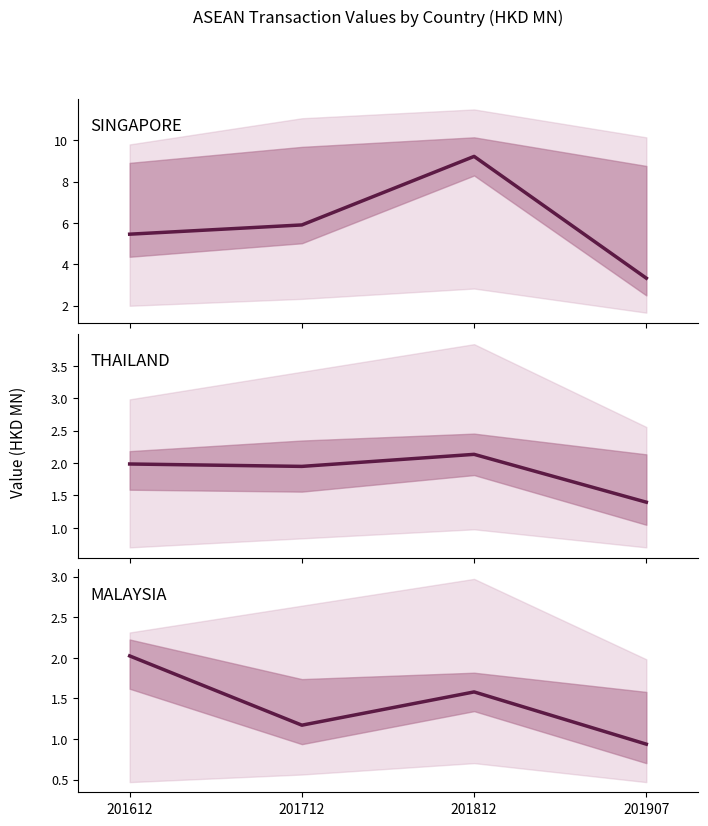

Count the number of data series in this chart.

3